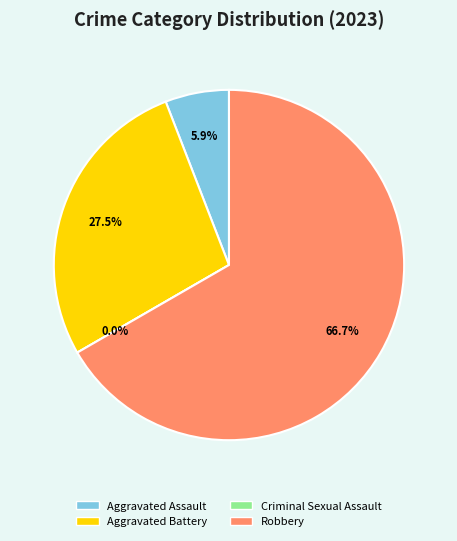

How many slices are in this pie chart?

4